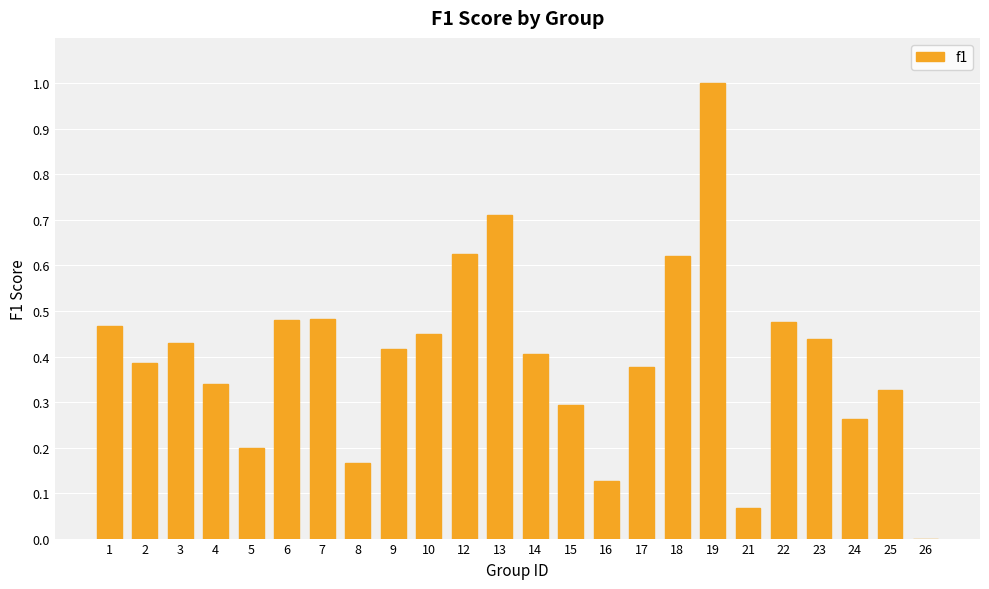

What is the sum of all values?

9.5